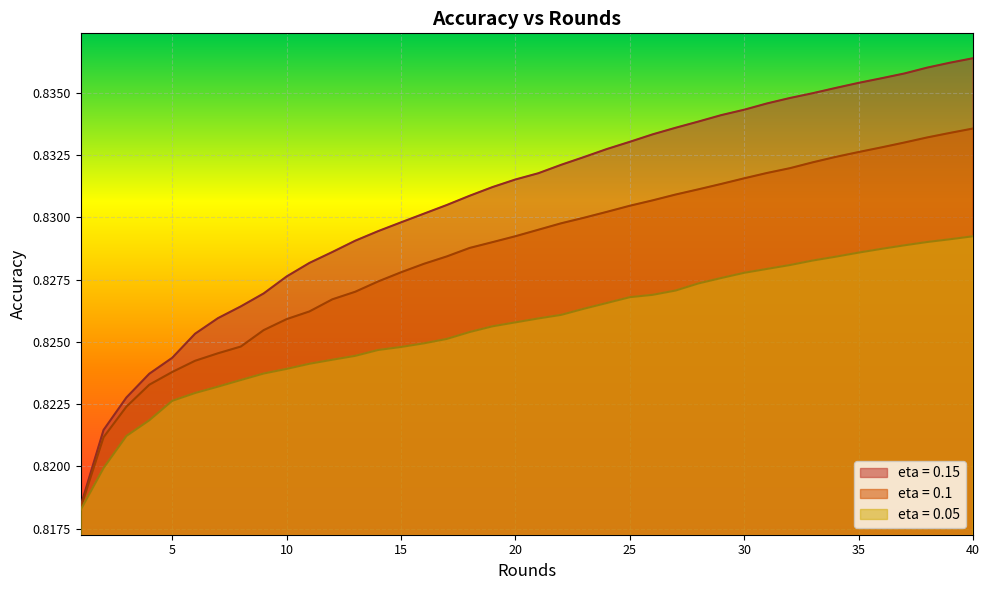

Which series has the largest range (max minus min)?

eta = 0.15